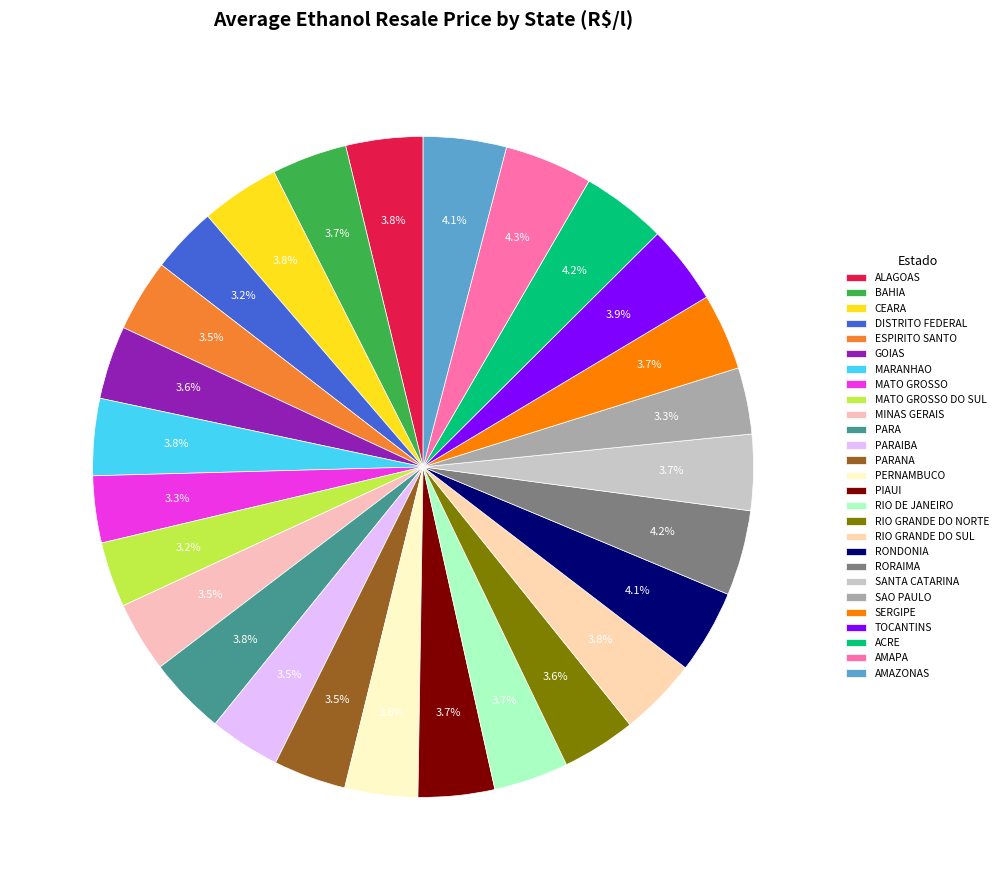

Is there a majority slice in this chart?

No